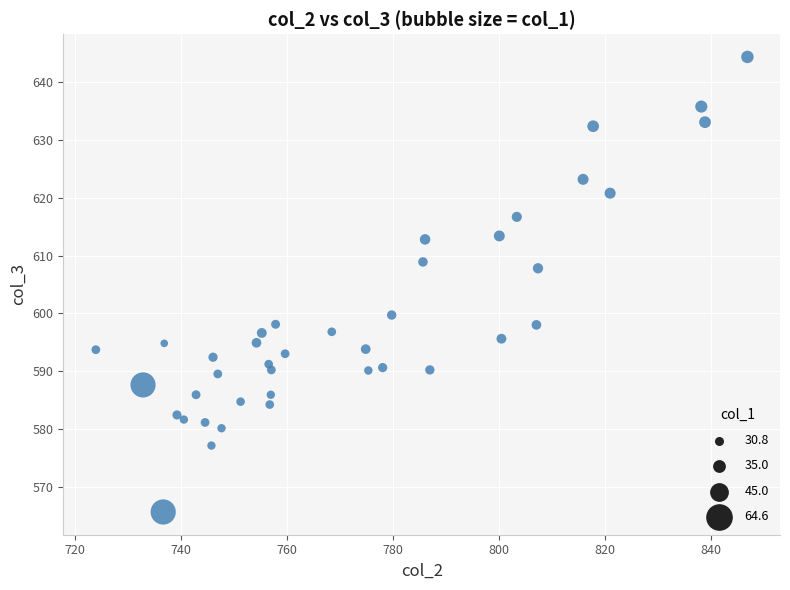

What Y value in the scatter plot is closest to 605?

607.8